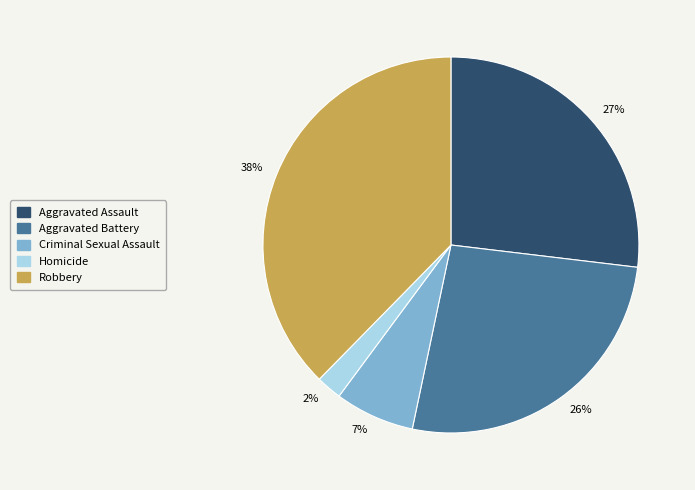

Count the number of slices in the pie.

5